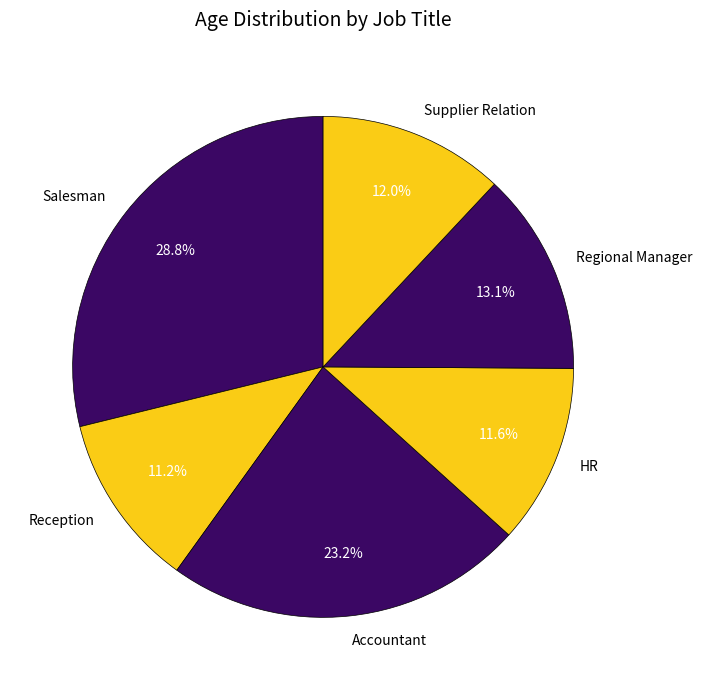

To the nearest percent, what percentage of the pie is Accountant?

23%